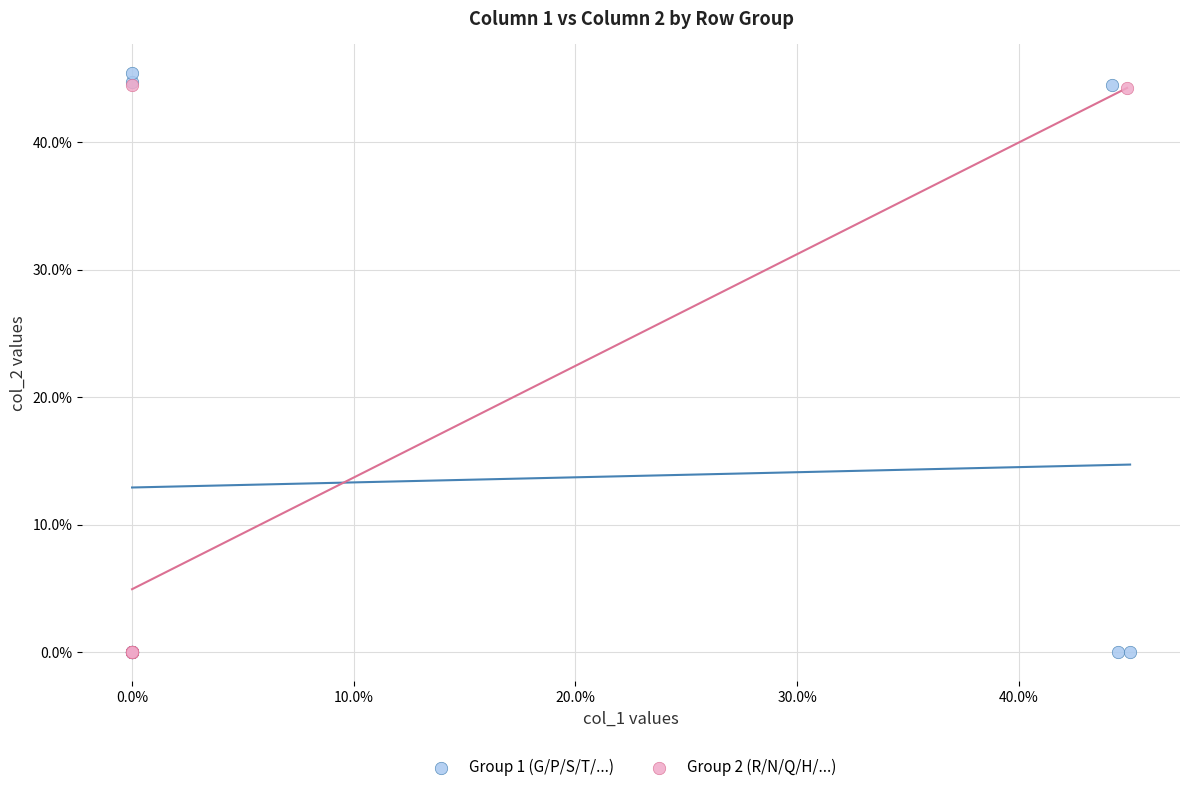

Which series has the widest spread of Y values?

Group 1 (G/P/S/T/...)